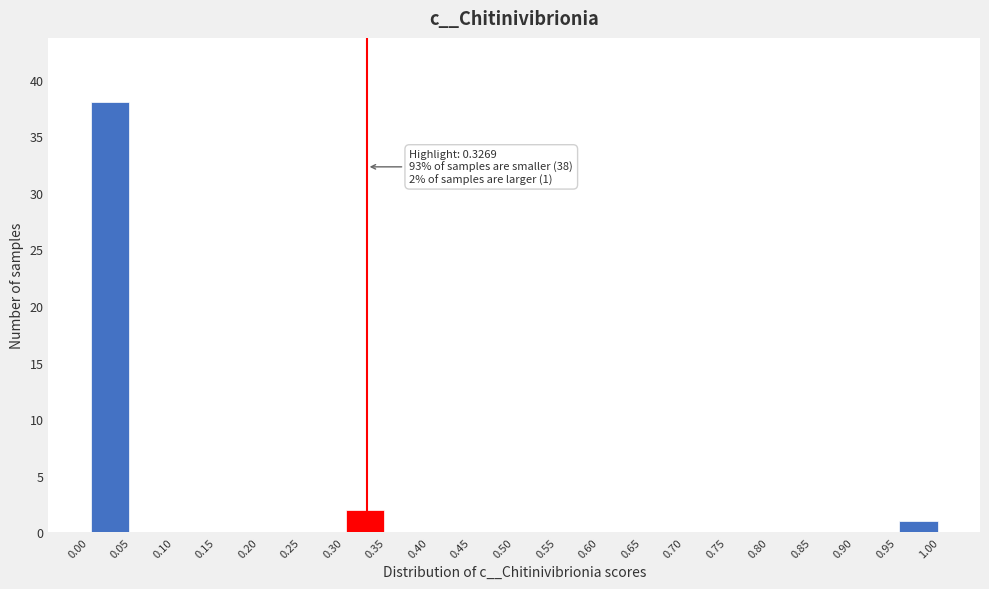

Over which range of the x-axis is the bar tallest?

0.00 to 0.05